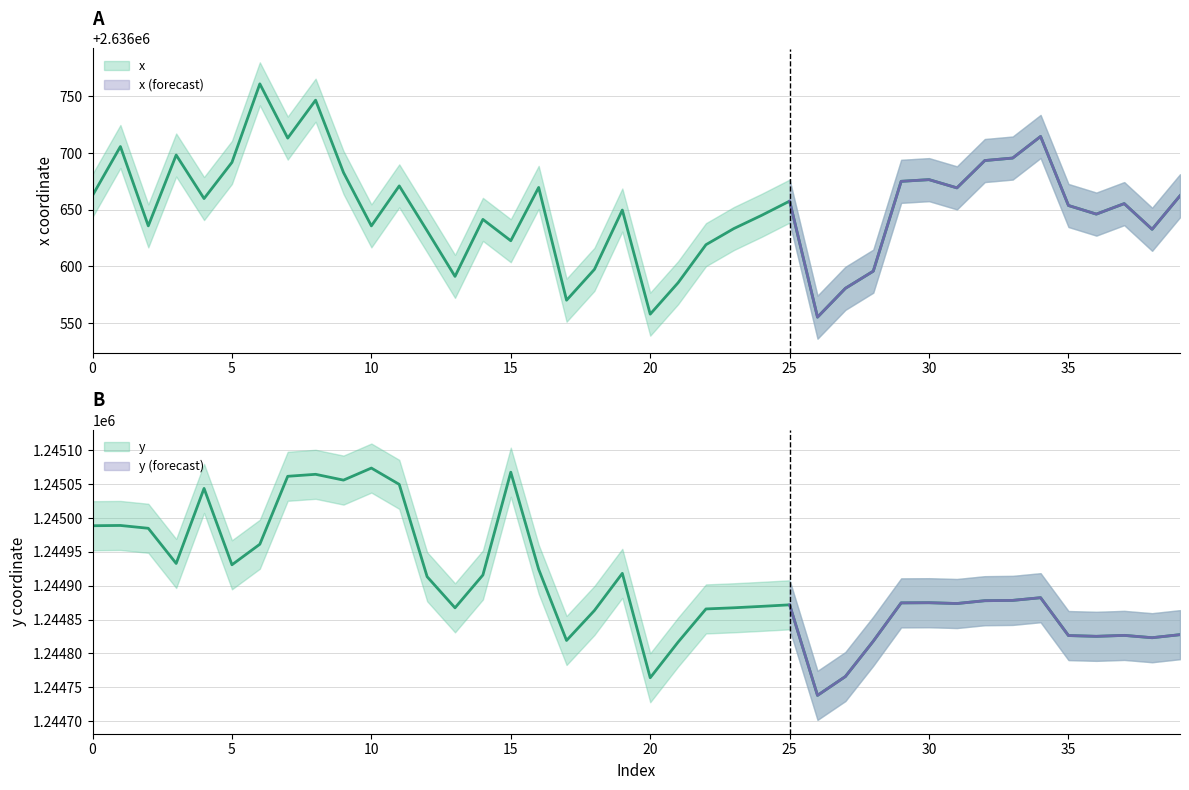

Where is the first local maximum for y?

1